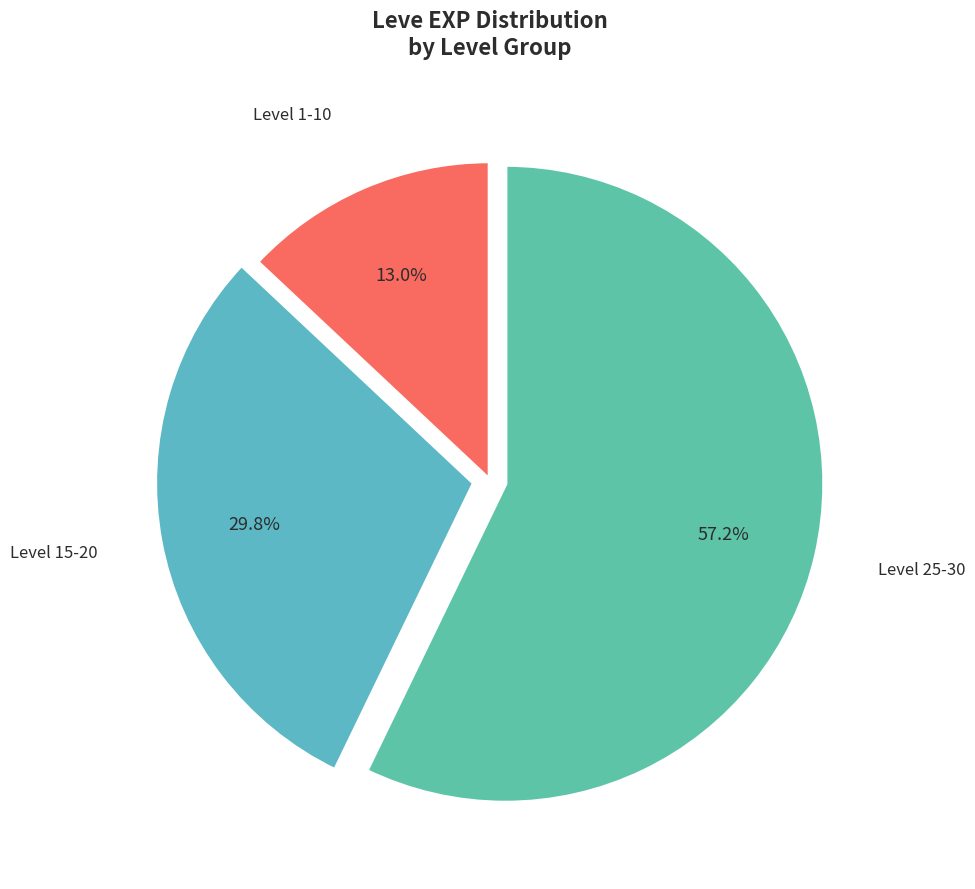

Does any single category account for the majority?

Yes